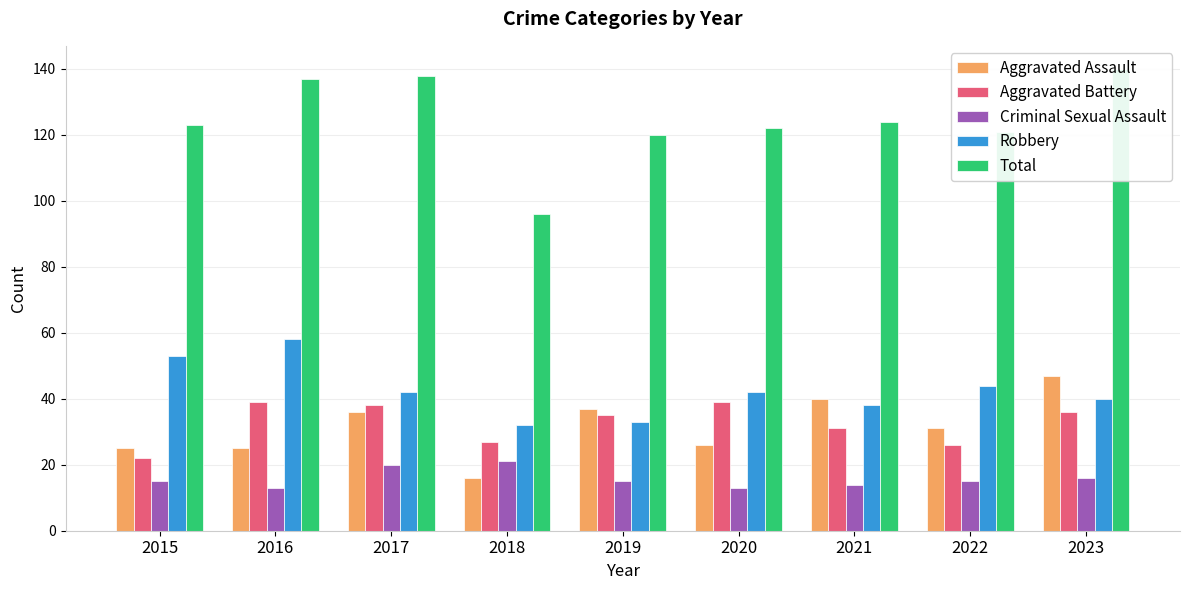

Which has a higher value, 2015 or 2023?

2023